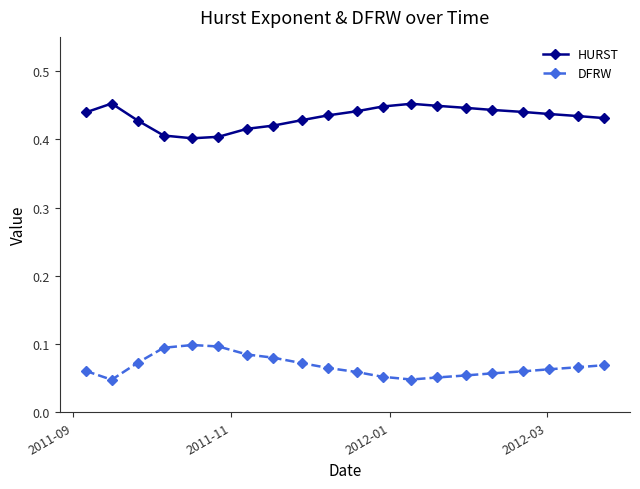

True or false: HURST has more than 0 points higher than both neighbors.

True